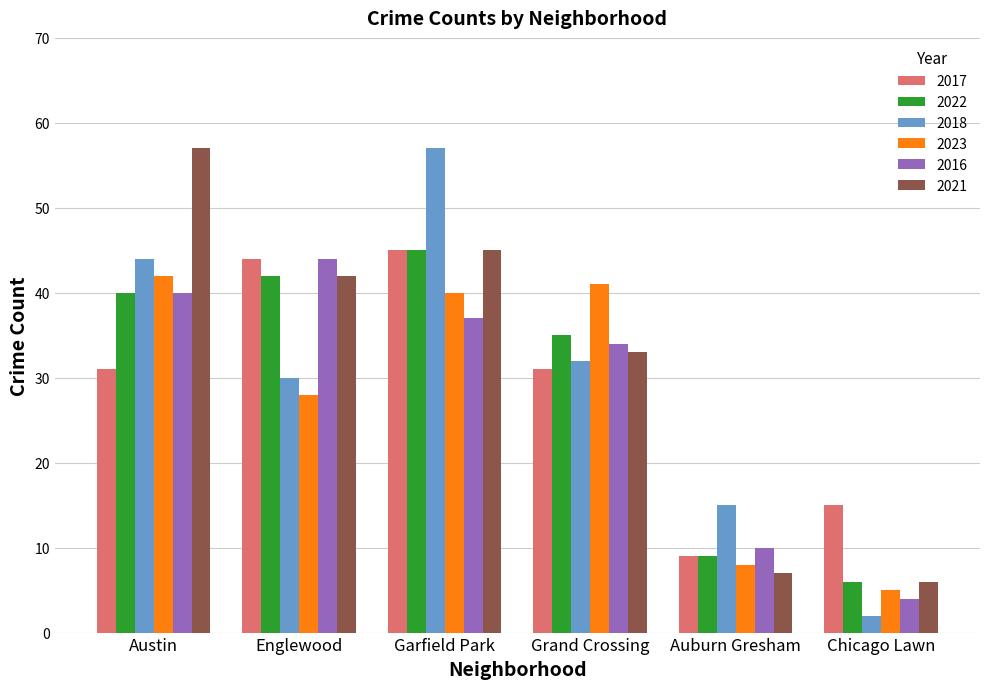

At how many categories does at least one series exceed 2?

6